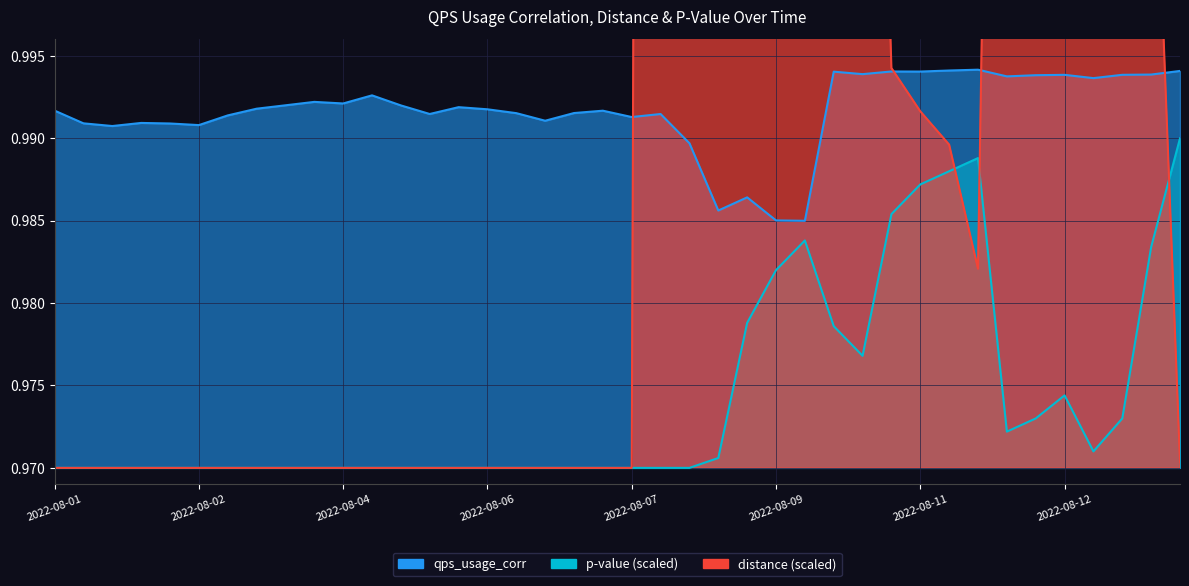

How many lines are shown in the chart?

3